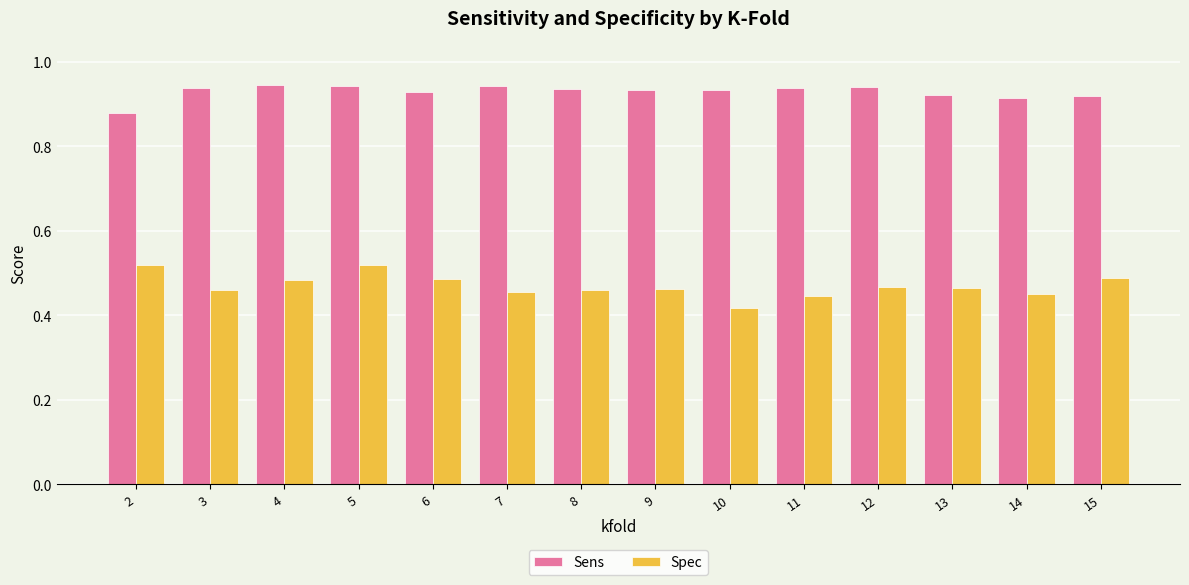

Count the Spec values in the range 0 to 1.

14